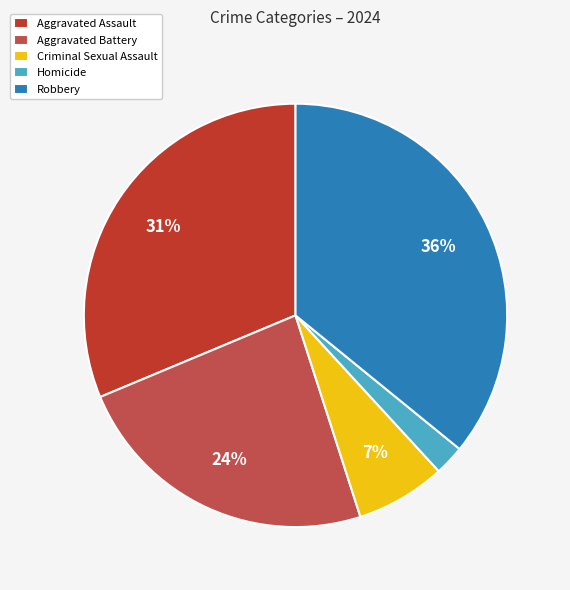

What percentage is the Aggravated Battery slice, to the nearest percent?

24%